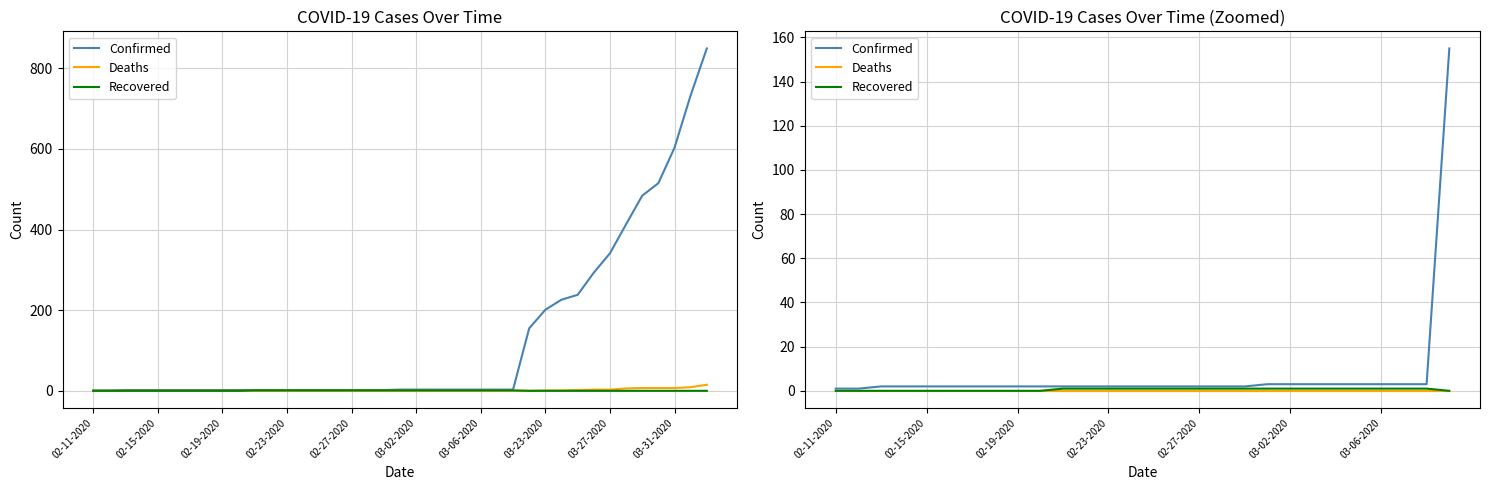

Reading left to right, what are all the values shown in this chart?

Confirmed: 1	1	2	2	2	2	2	2	2	2	2	2	2	2	2	2	2	2	2	3	3	3	3	3	3	3	3	155
Deaths: 0	0	0	0	0	0	0	0	0	0	0	0	0	0	0	0	0	0	0	0	0	0	0	0	0	0	0	0
Recovered: 0	0	0	0	0	0	0	0	0	0	1	1	1	1	1	1	1	1	1	1	1	1	1	1	1	1	1	0